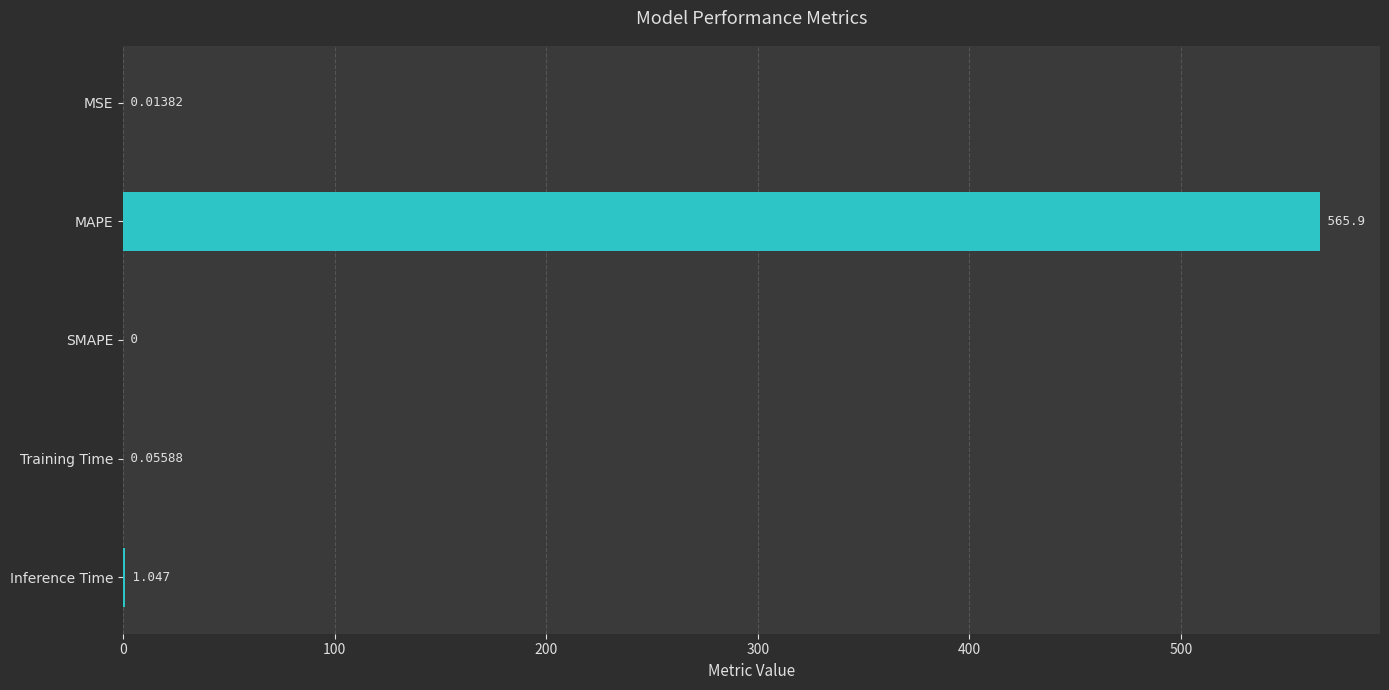

Between Inference Time and MAPE, which is larger?

MAPE